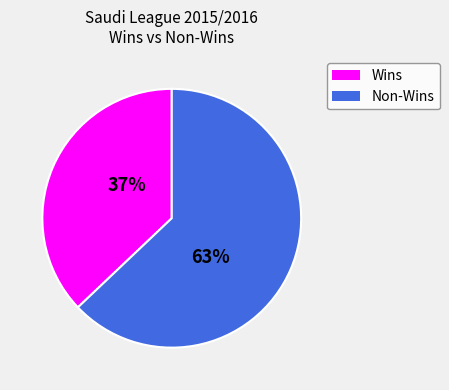

Is there a majority slice in this chart?

Yes